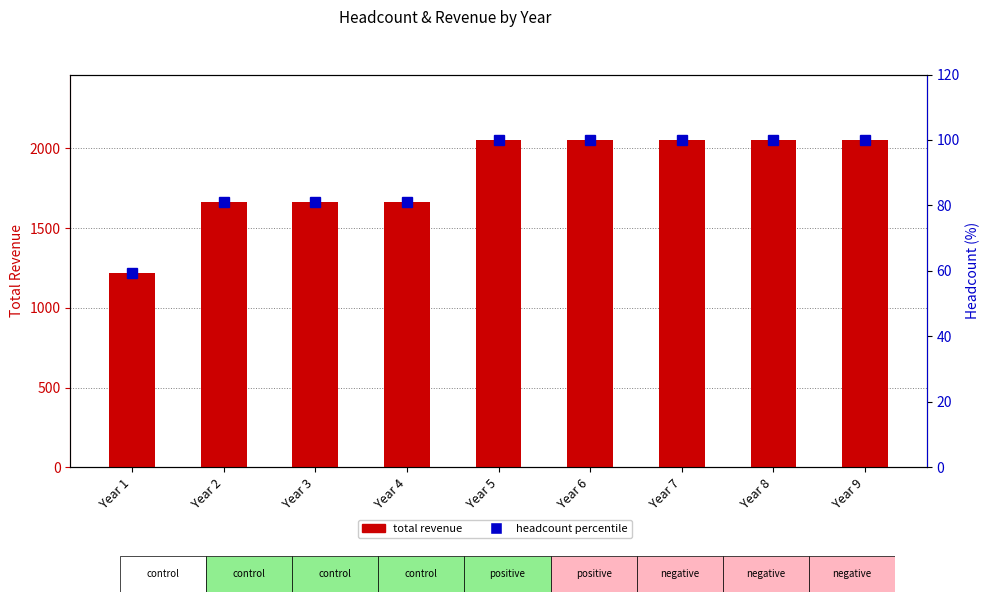

Are the bars grouped side by side (vs. stacked)?

Yes